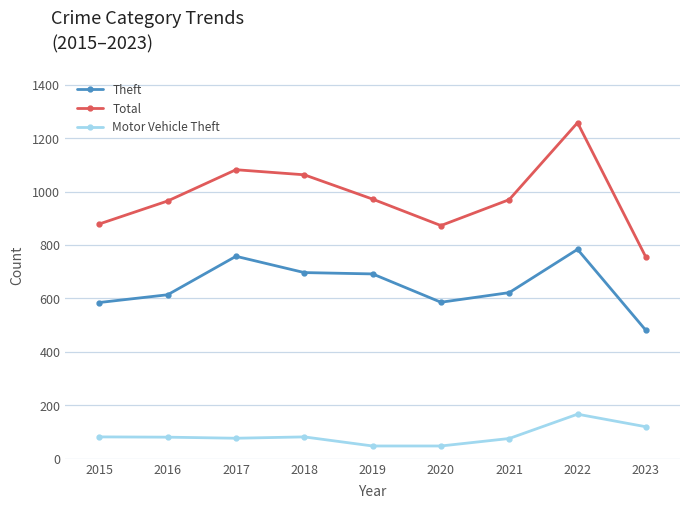

Does the chart have visible grid lines?

Yes